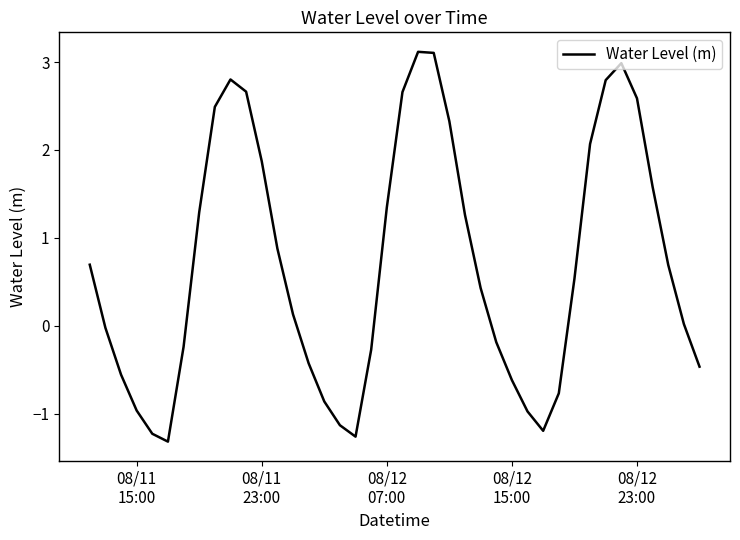

What is the maximum value shown in the chart?

3.1